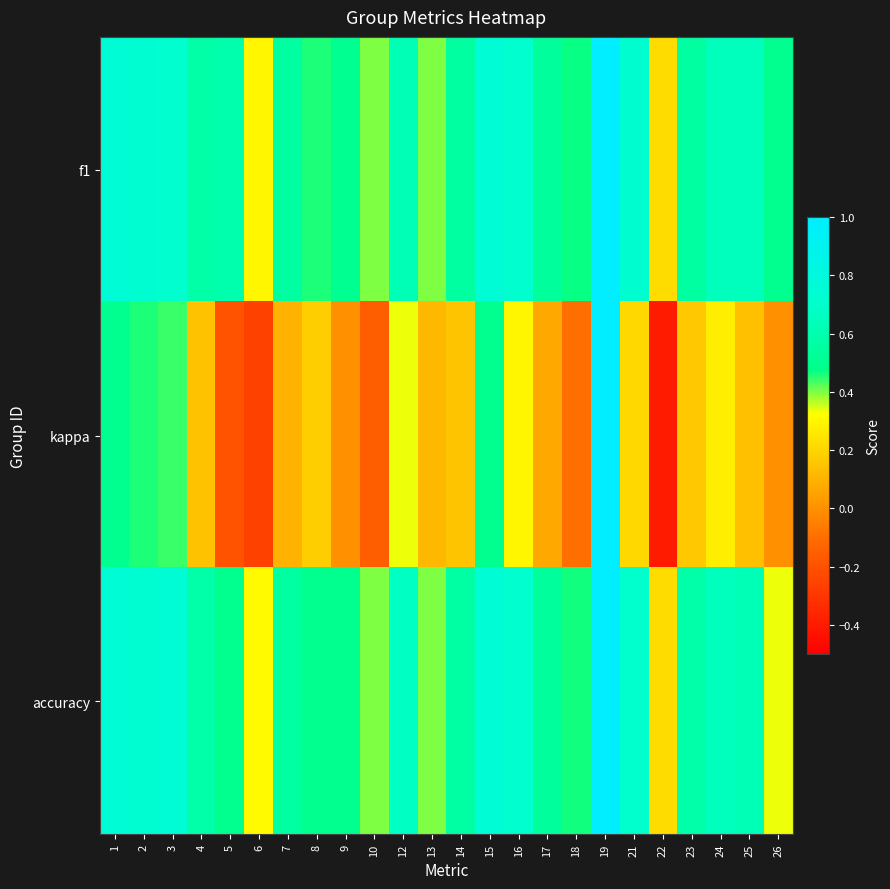

Between 12 and 14, which series saw the biggest shift?

kappa